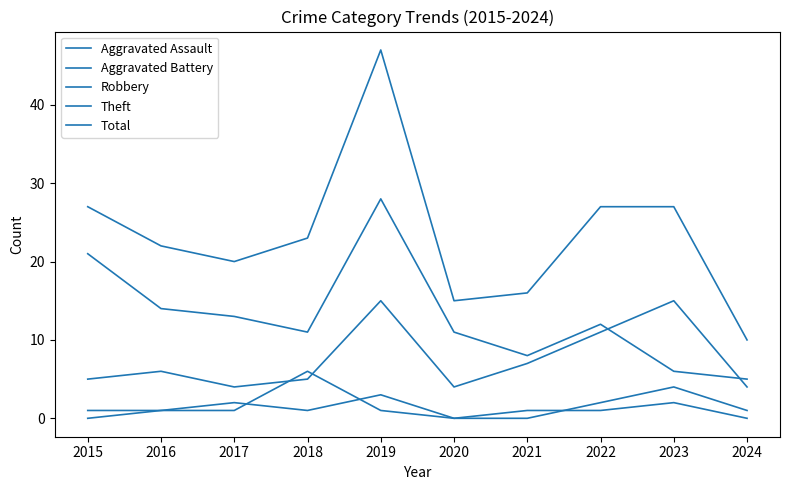

Does the chart have visible grid lines?

No